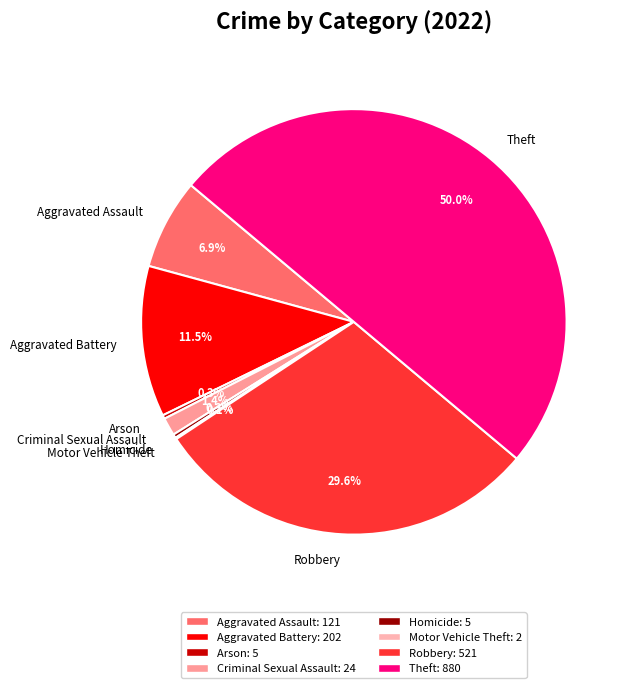

Do Robbery and Theft together represent more than half of the pie?

Yes